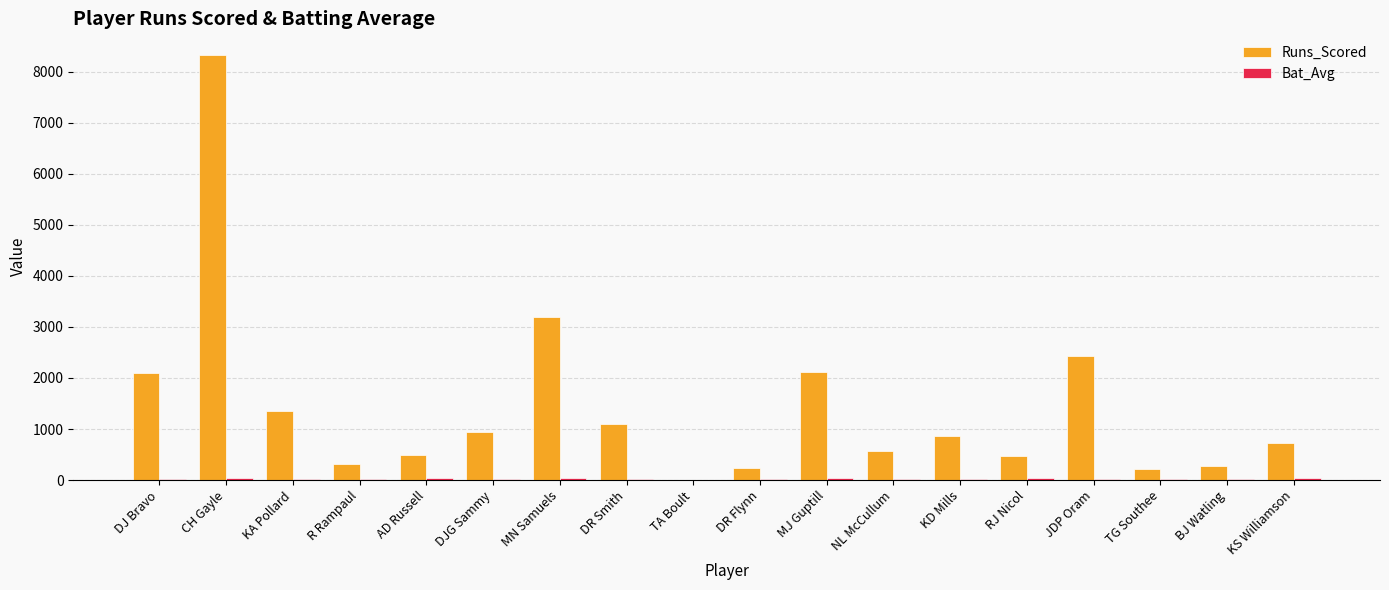

At which label does Runs_Scored reach its peak?

CH Gayle